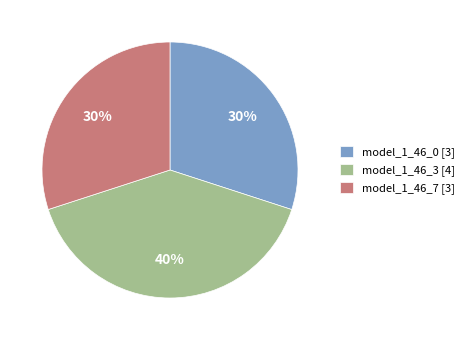

Is there any slice that represents more than half of the pie?

No